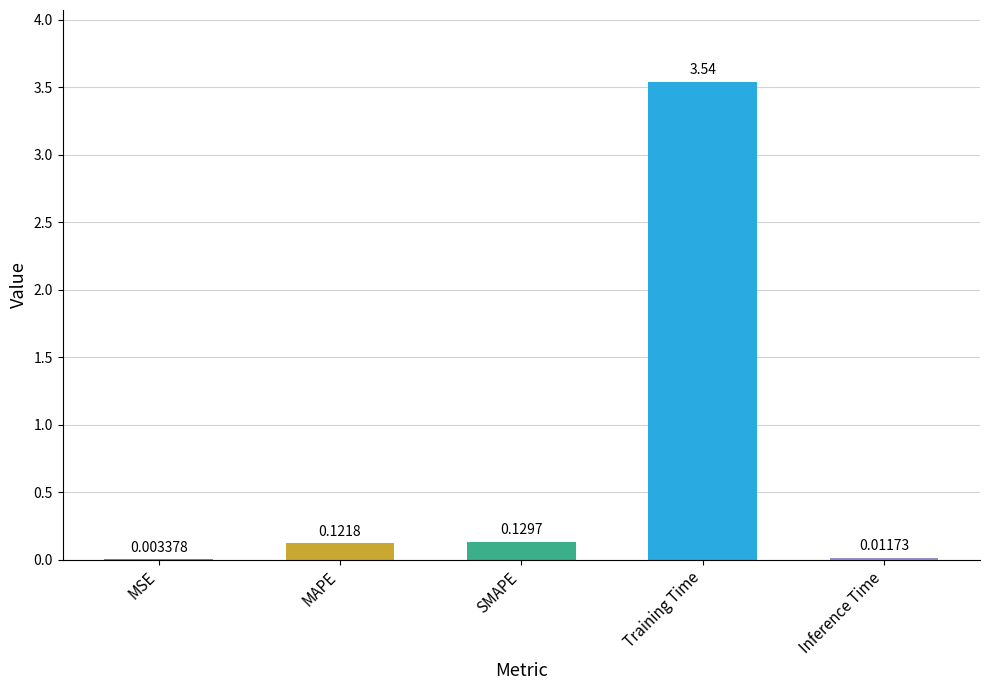

What is the change in value from SMAPE to Training Time?

+3.4